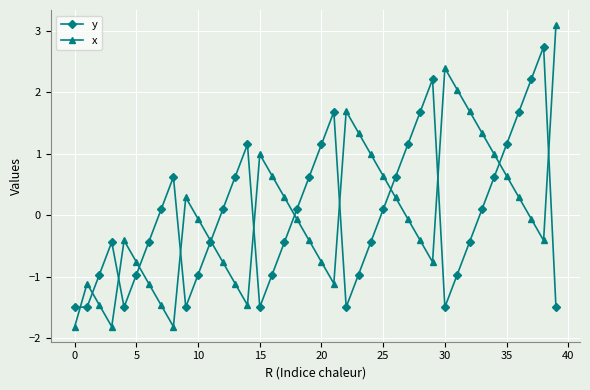

Does the chart have visible grid lines?

Yes